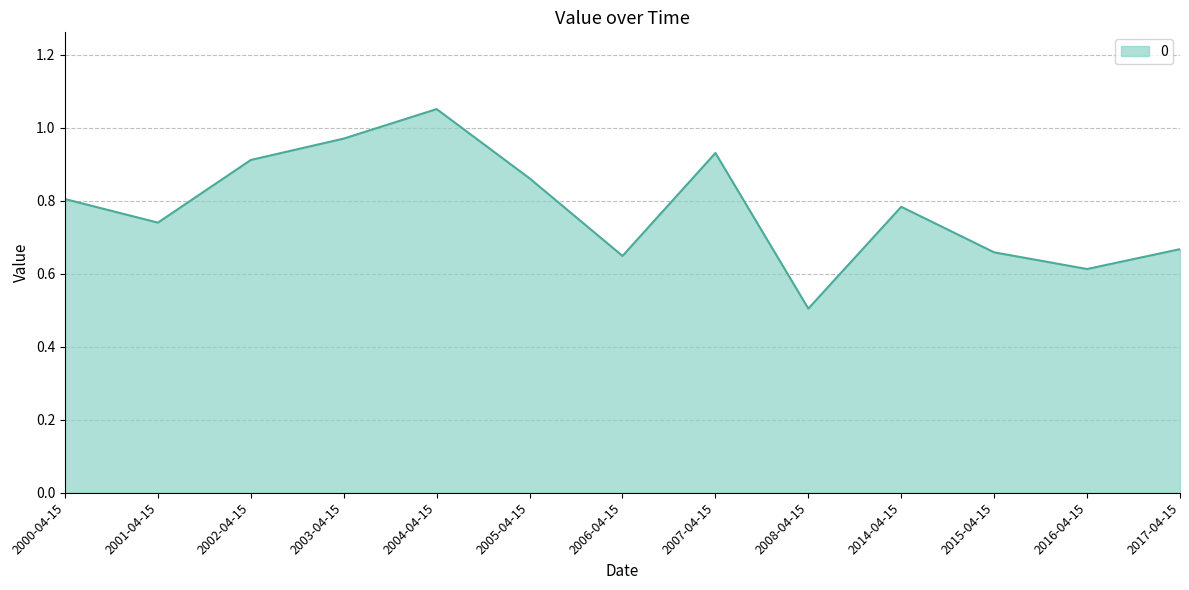

How many lines are shown in the chart?

1